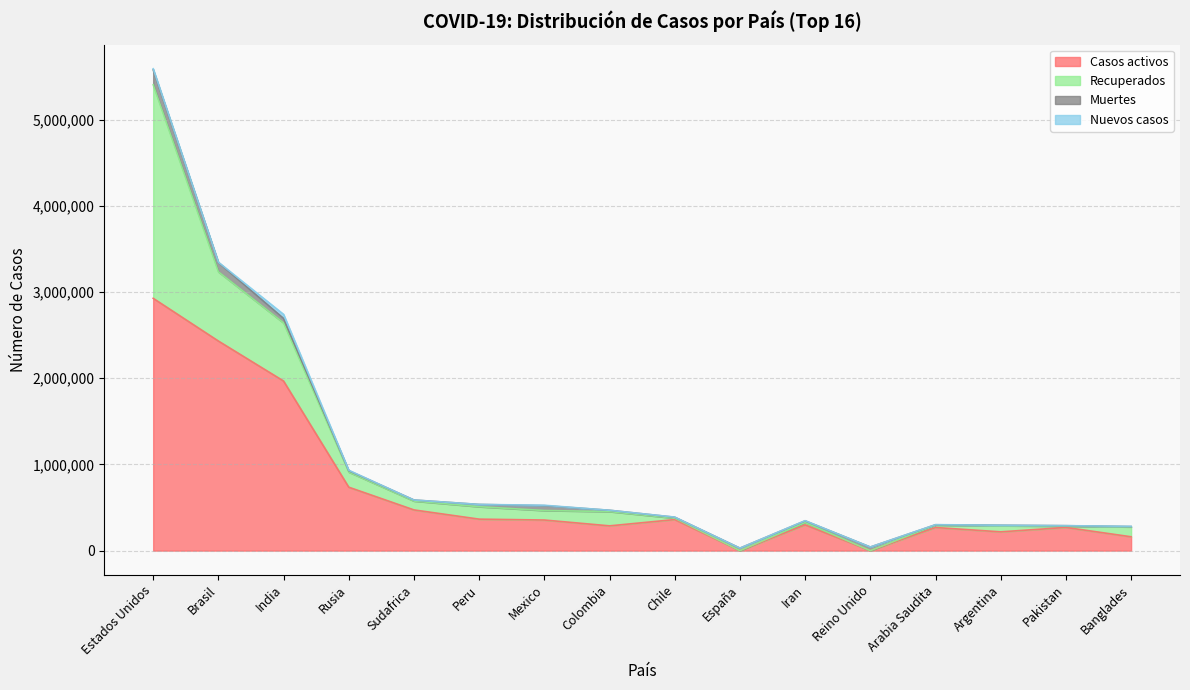

At how many categories does at least one series exceed 82842?

14